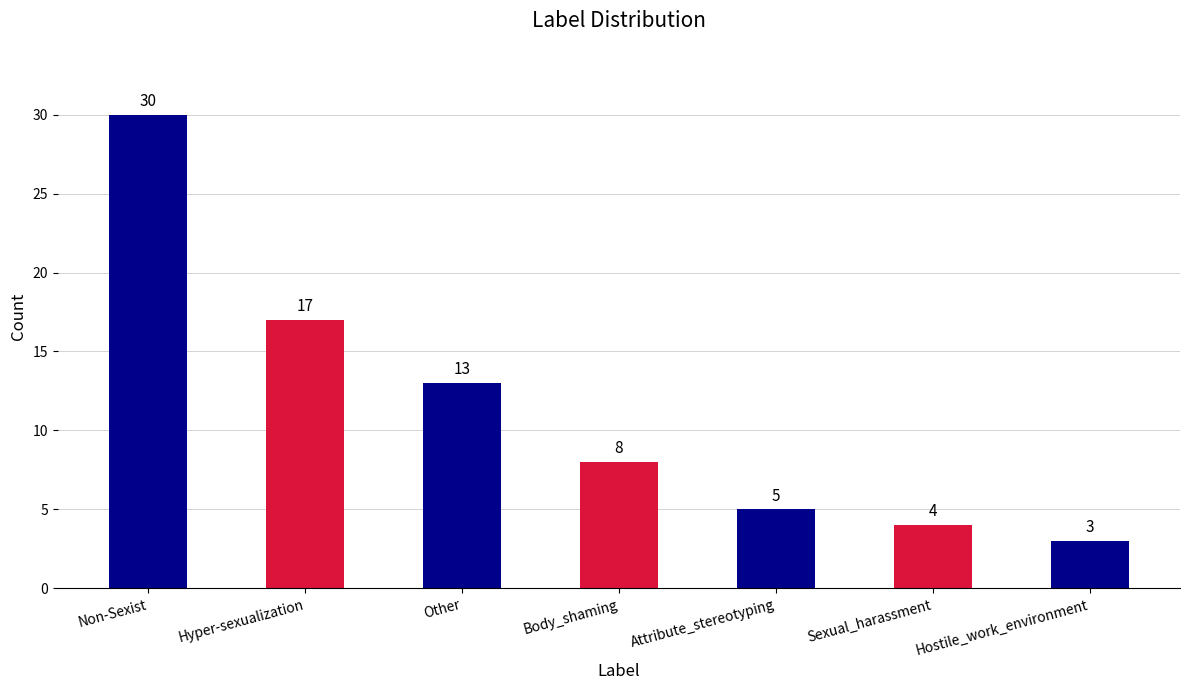

What is the value of the 3rd bar from the left?

13